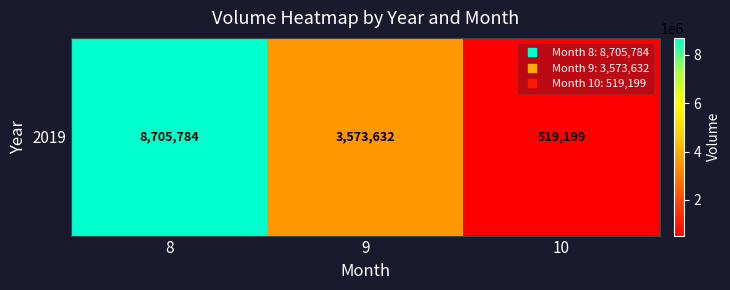

The value at 10 is 519199. True or false?

True